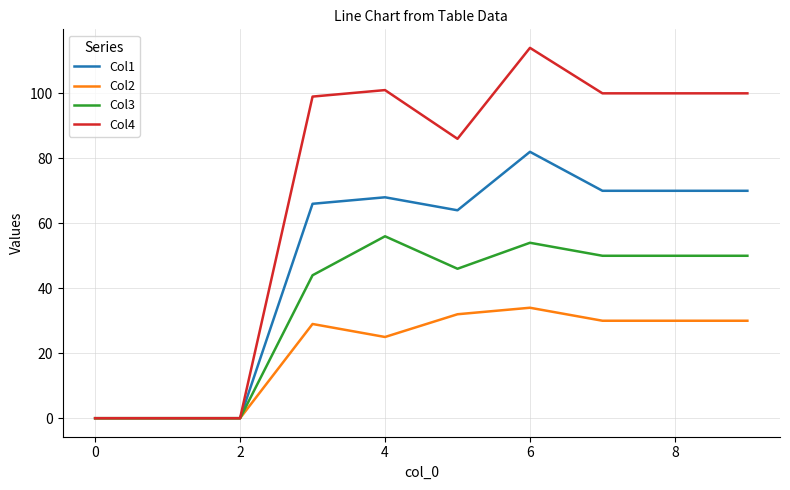

List the series in order of their overall mean, lowest first.

Col2, Col3, Col1, Col4